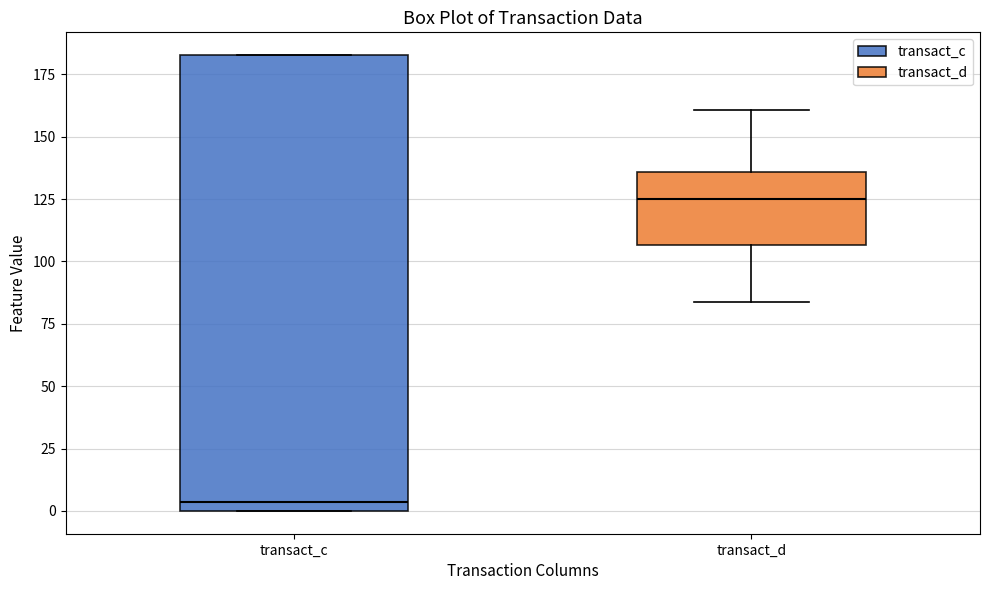

Reading left to right, read every box against the y-axis: the position of its median line, the range the box covers, and the ends of its whiskers. The values are not printed on the chart, so give them approximately, as read against the axis.

transact_c: median 5, box 0 to 185, whiskers 0 to 185
transact_d: median 125, box 105 to 135, whiskers 85 to 160